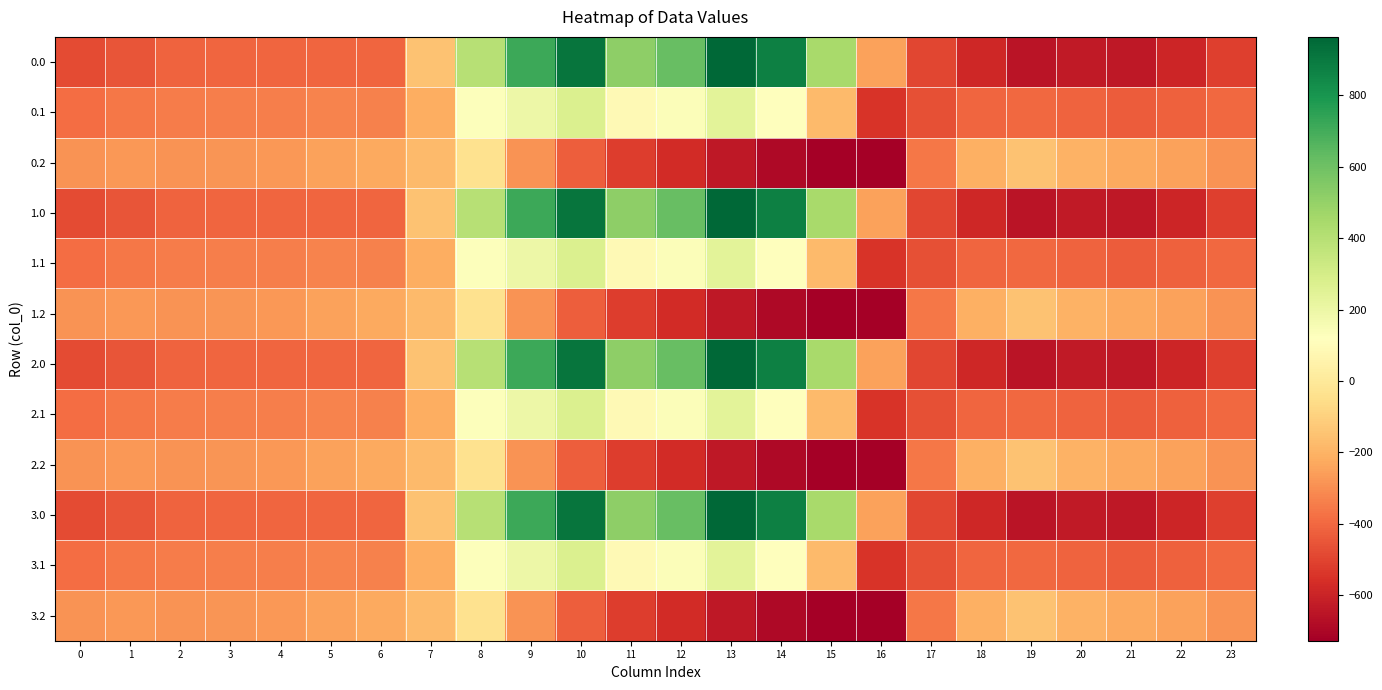

Reading left to right, extract all data points from this chart.

0.0: 0=-482.0	1=-449.5	2=-410.3	3=-404.4	4=-404.9	5=-403.8	6=-408.0	7=-150.1	8=395.3	9=716.9	10=916.2	11=516.0	12=619.4	13=962.7	14=870.3	15=443.0	16=-250.9	17=-494.8	18=-586.7	19=-649.2	20=-629.9	21=-638.4	22=-592.3	23=-511.3
0.1: 0=-384.6	1=-361.1	2=-347.9	3=-342.7	4=-339.6	5=-325.7	6=-332.2	7=-217.1	8=125.2	9=191.1	10=274.1	11=87.0	12=134.6	13=241.5	14=113.7	15=-173.1	16=-547.3	17=-466.6	18=-405.4	19=-400.2	20=-414.5	21=-432.4	22=-419.9	23=-399.4
0.2: 0=-287.1	1=-272.7	2=-285.5	3=-281.0	4=-274.4	5=-245.0	6=-228.8	7=-176.6	8=-35.3	9=-288.5	10=-423.5	11=-520.6	12=-571.2	13=-640.4	14=-687.4	15=-725.8	16=-726.6	17=-362.4	18=-210.0	19=-151.0	20=-199.2	21=-226.4	22=-247.4	23=-287.5
1.0: 0=-482.0	1=-449.5	2=-410.3	3=-404.4	4=-404.9	5=-403.8	6=-408.0	7=-150.1	8=395.3	9=716.9	10=916.2	11=516.0	12=619.4	13=962.7	14=870.3	15=443.0	16=-250.9	17=-494.8	18=-586.7	19=-649.2	20=-629.9	21=-638.4	22=-592.3	23=-511.3
1.1: 0=-384.6	1=-361.1	2=-347.9	3=-342.7	4=-339.6	5=-325.7	6=-332.2	7=-217.1	8=125.2	9=191.1	10=274.1	11=87.0	12=134.6	13=241.5	14=113.7	15=-173.1	16=-547.3	17=-466.6	18=-405.4	19=-400.2	20=-414.5	21=-432.4	22=-419.9	23=-399.4
1.2: 0=-287.1	1=-272.7	2=-285.5	3=-281.0	4=-274.4	5=-245.0	6=-228.8	7=-176.6	8=-35.3	9=-288.5	10=-423.5	11=-520.6	12=-571.2	13=-640.4	14=-687.4	15=-725.8	16=-726.6	17=-362.4	18=-210.0	19=-151.0	20=-199.2	21=-226.4	22=-247.4	23=-287.5
2.0: 0=-482.0	1=-449.5	2=-410.3	3=-404.4	4=-404.9	5=-403.8	6=-408.0	7=-150.1	8=395.3	9=716.9	10=916.2	11=516.0	12=619.4	13=962.7	14=870.3	15=443.0	16=-250.9	17=-494.8	18=-586.7	19=-649.2	20=-629.9	21=-638.4	22=-592.3	23=-511.3
2.1: 0=-384.6	1=-361.1	2=-347.9	3=-342.7	4=-339.6	5=-325.7	6=-332.2	7=-217.1	8=125.2	9=191.1	10=274.1	11=87.0	12=134.6	13=241.5	14=113.7	15=-173.1	16=-547.3	17=-466.6	18=-405.4	19=-400.2	20=-414.5	21=-432.4	22=-419.9	23=-399.4
2.2: 0=-287.1	1=-272.7	2=-285.5	3=-281.0	4=-274.4	5=-245.0	6=-228.8	7=-176.6	8=-35.3	9=-288.5	10=-423.5	11=-520.6	12=-571.2	13=-640.4	14=-687.4	15=-725.8	16=-726.6	17=-362.4	18=-210.0	19=-151.0	20=-199.2	21=-226.4	22=-247.4	23=-287.5
3.0: 0=-482.0	1=-449.5	2=-410.3	3=-404.4	4=-404.9	5=-403.8	6=-408.0	7=-150.1	8=395.3	9=716.9	10=916.2	11=516.0	12=619.4	13=962.7	14=870.3	15=443.0	16=-250.9	17=-494.8	18=-586.7	19=-649.2	20=-629.9	21=-638.4	22=-592.3	23=-511.3
3.1: 0=-384.6	1=-361.1	2=-347.9	3=-342.7	4=-339.6	5=-325.7	6=-332.2	7=-217.1	8=125.2	9=191.1	10=274.1	11=87.0	12=134.6	13=241.5	14=113.7	15=-173.1	16=-547.3	17=-466.6	18=-405.4	19=-400.2	20=-414.5	21=-432.4	22=-419.9	23=-399.4
3.2: 0=-287.1	1=-272.7	2=-285.5	3=-281.0	4=-274.4	5=-245.0	6=-228.8	7=-176.6	8=-35.3	9=-288.5	10=-423.5	11=-520.6	12=-571.2	13=-640.4	14=-687.4	15=-725.8	16=-726.6	17=-362.4	18=-210.0	19=-151.0	20=-199.2	21=-226.4	22=-247.4	23=-287.5